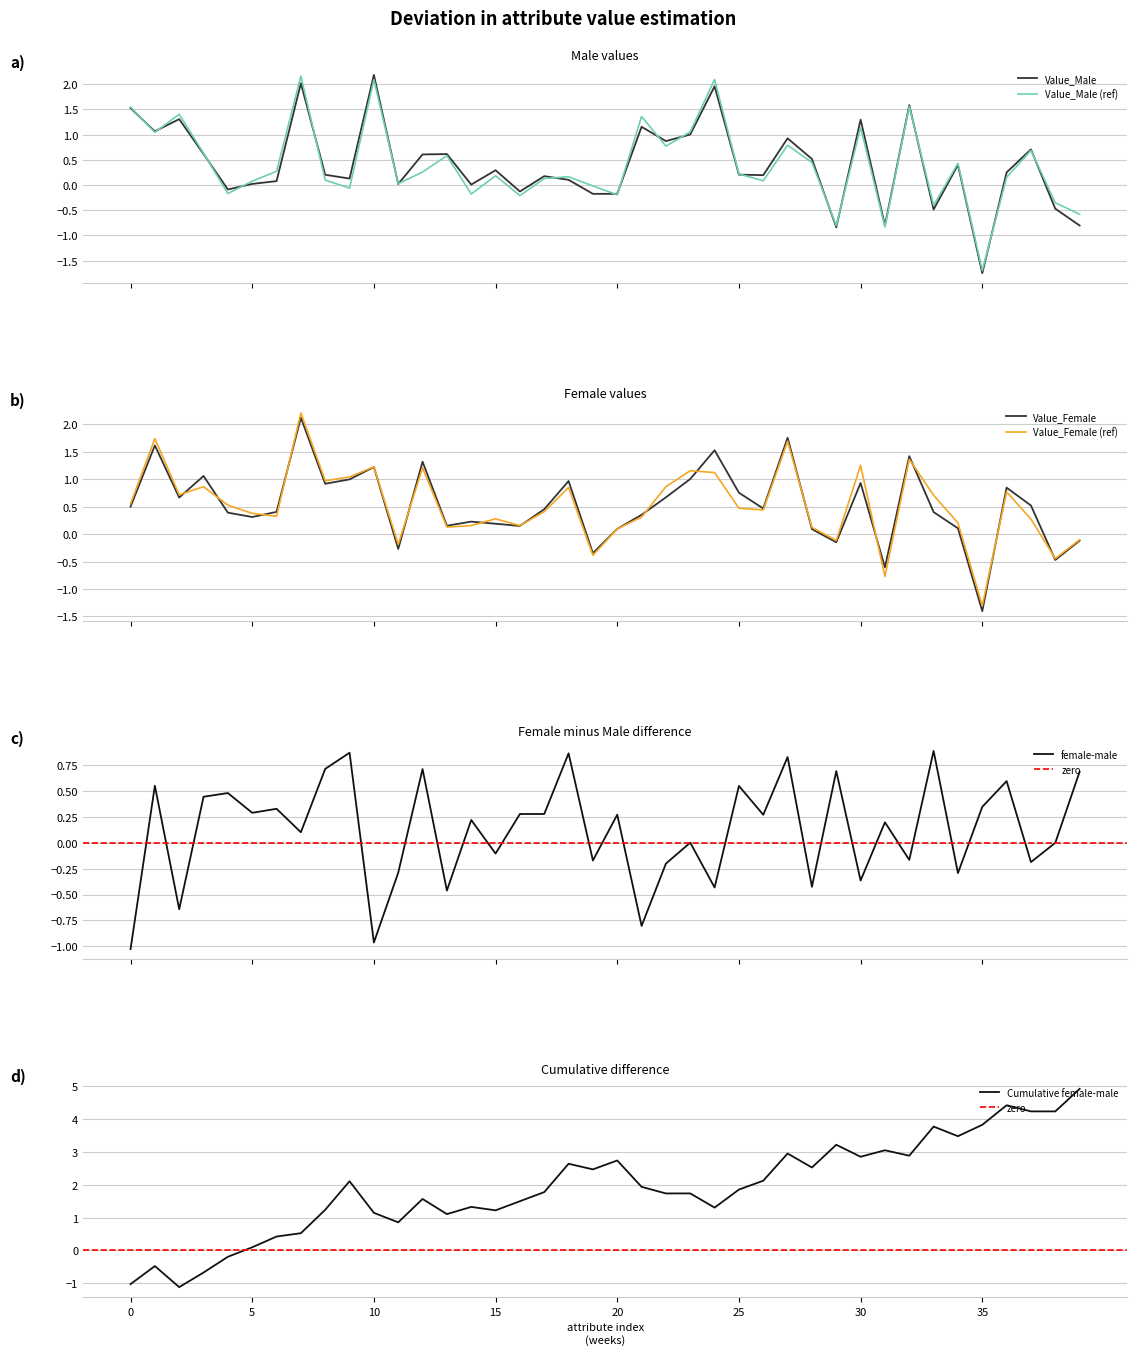

The value of Cumulative female-male at 0 is -1.0. True or false?

True